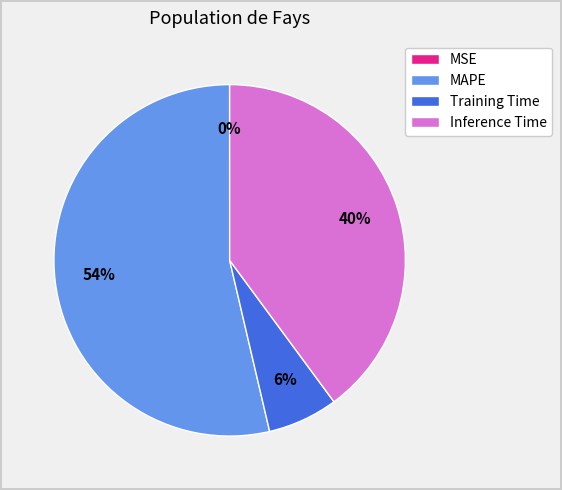

The Inference Time slice represents 40% of the pie. True or false?

True